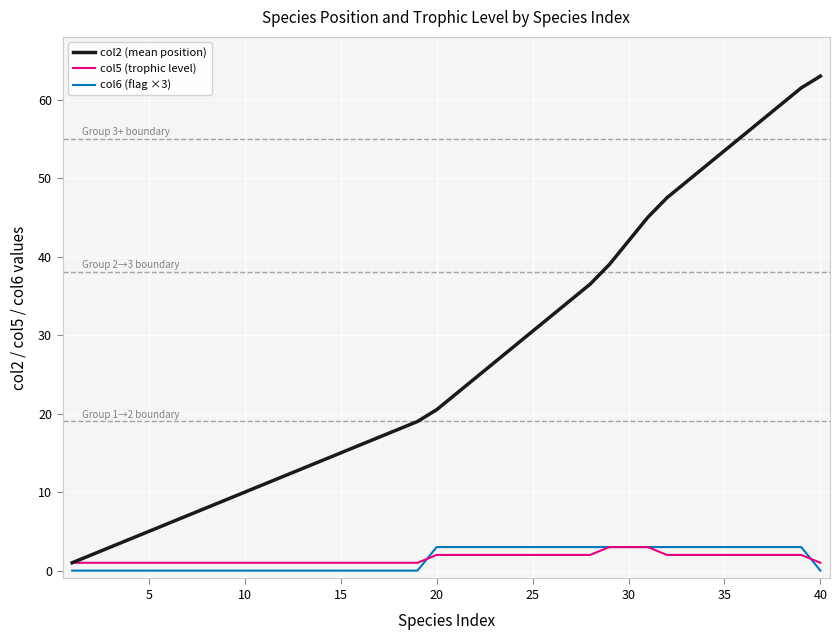

Reading right to left, list all the values displayed in this chart.

col2 (mean position): 63.0	61.5	59.5	57.5	55.5	53.5	51.5	49.5	47.5	45.0	42.0	39.0	36.5	34.5	32.5	30.5	28.5	26.5	24.5	22.5	20.5	19.0	18.0	17.0	16.0	15.0	14.0	13.0	12.0	11.0	10.0	9.0	8.0	7.0	6.0	5.0	4.0	3.0	2.0	1.0
col5 (trophic level): 1.0	2.0	2.0	2.0	2.0	2.0	2.0	2.0	2.0	3.0	3.0	3.0	2.0	2.0	2.0	2.0	2.0	2.0	2.0	2.0	2.0	1.0	1.0	1.0	1.0	1.0	1.0	1.0	1.0	1.0	1.0	1.0	1.0	1.0	1.0	1.0	1.0	1.0	1.0	1.0
col6 (flag ×3): 0.0	3.0	3.0	3.0	3.0	3.0	3.0	3.0	3.0	3.0	3.0	3.0	3.0	3.0	3.0	3.0	3.0	3.0	3.0	3.0	3.0	0.0	0.0	0.0	0.0	0.0	0.0	0.0	0.0	0.0	0.0	0.0	0.0	0.0	0.0	0.0	0.0	0.0	0.0	0.0